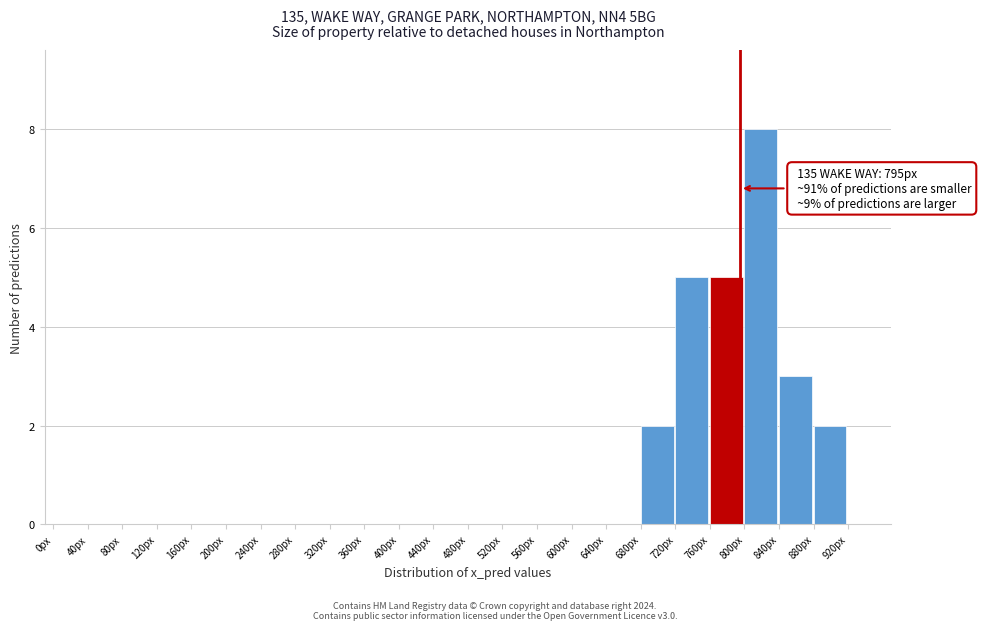

Which range on the x-axis has the tallest bar?

800 to 840